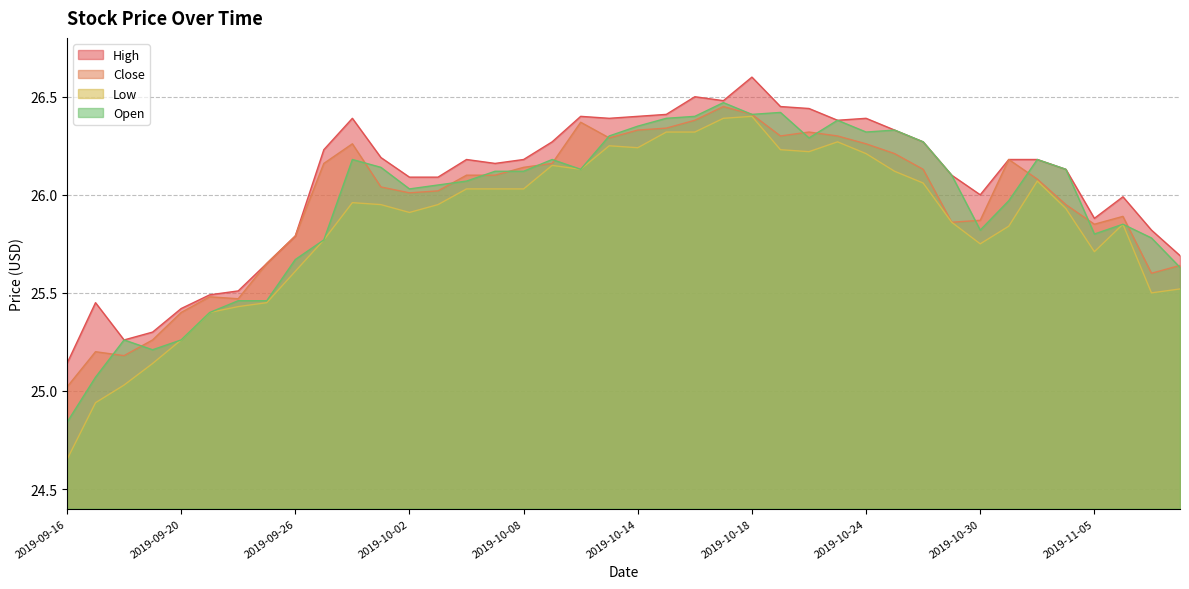

Which series has the largest range (max minus min)?

Low